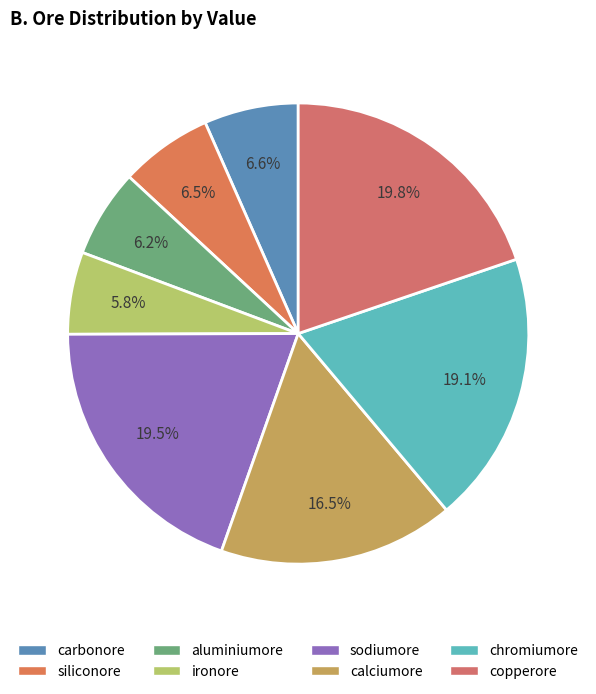

Which category has the smallest portion of the pie?

ironore